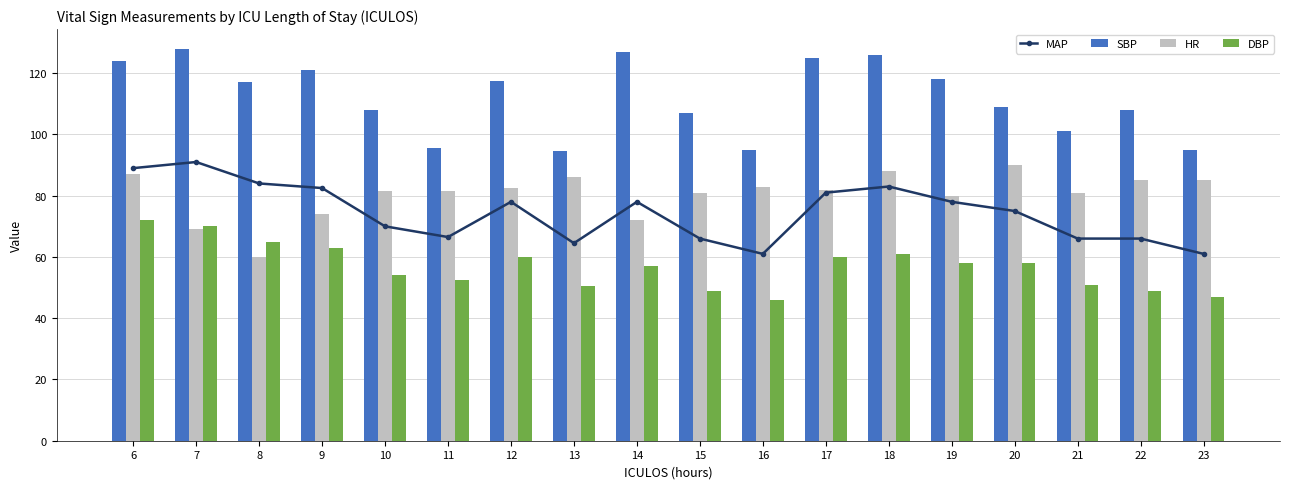

What is the greatest value displayed?

128.0